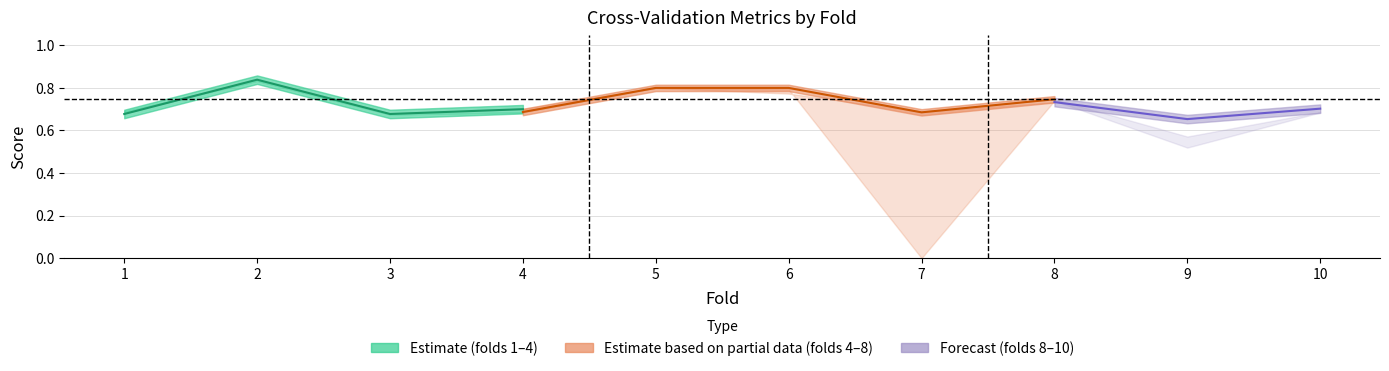

At how many categories does at least one series exceed 0?

10